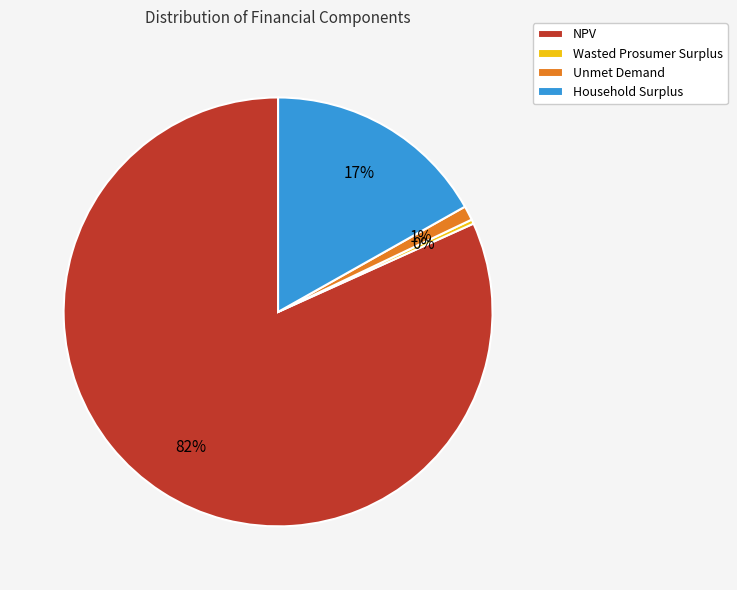

What is the smallest slice in the pie chart?

Wasted Prosumer Surplus